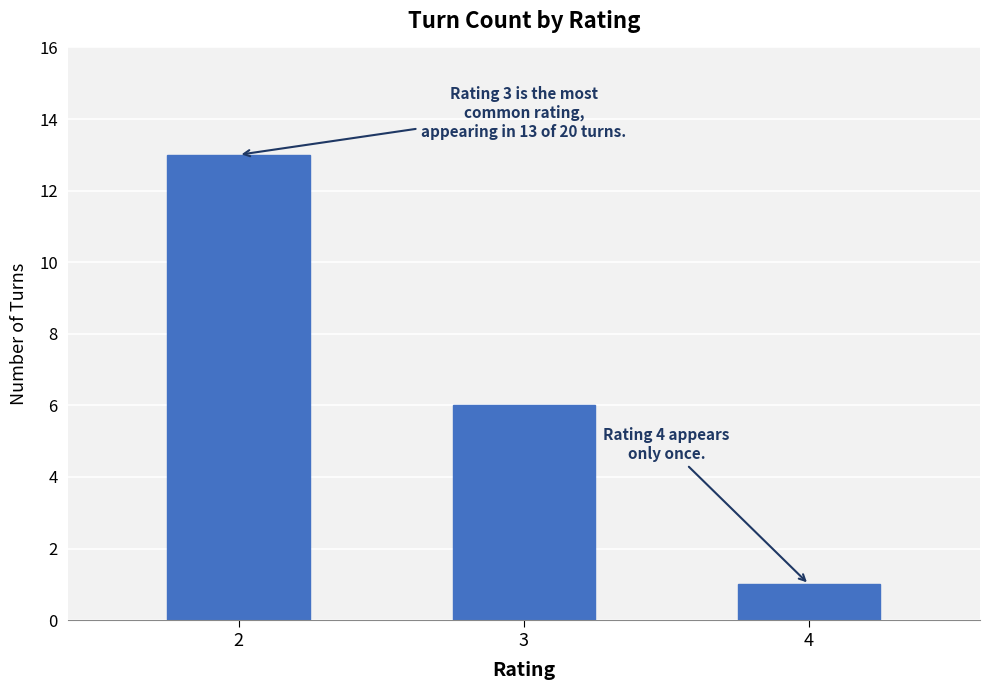

What is the ratio of the value at 3 to the value at 4?

6.0